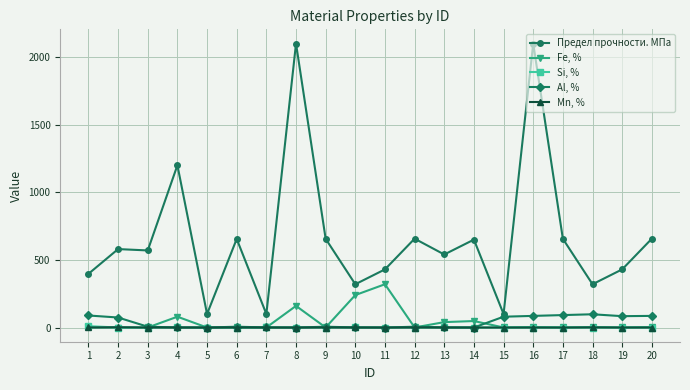

True or false: Si, % and Предел прочности. МПа intersect in this chart.

False